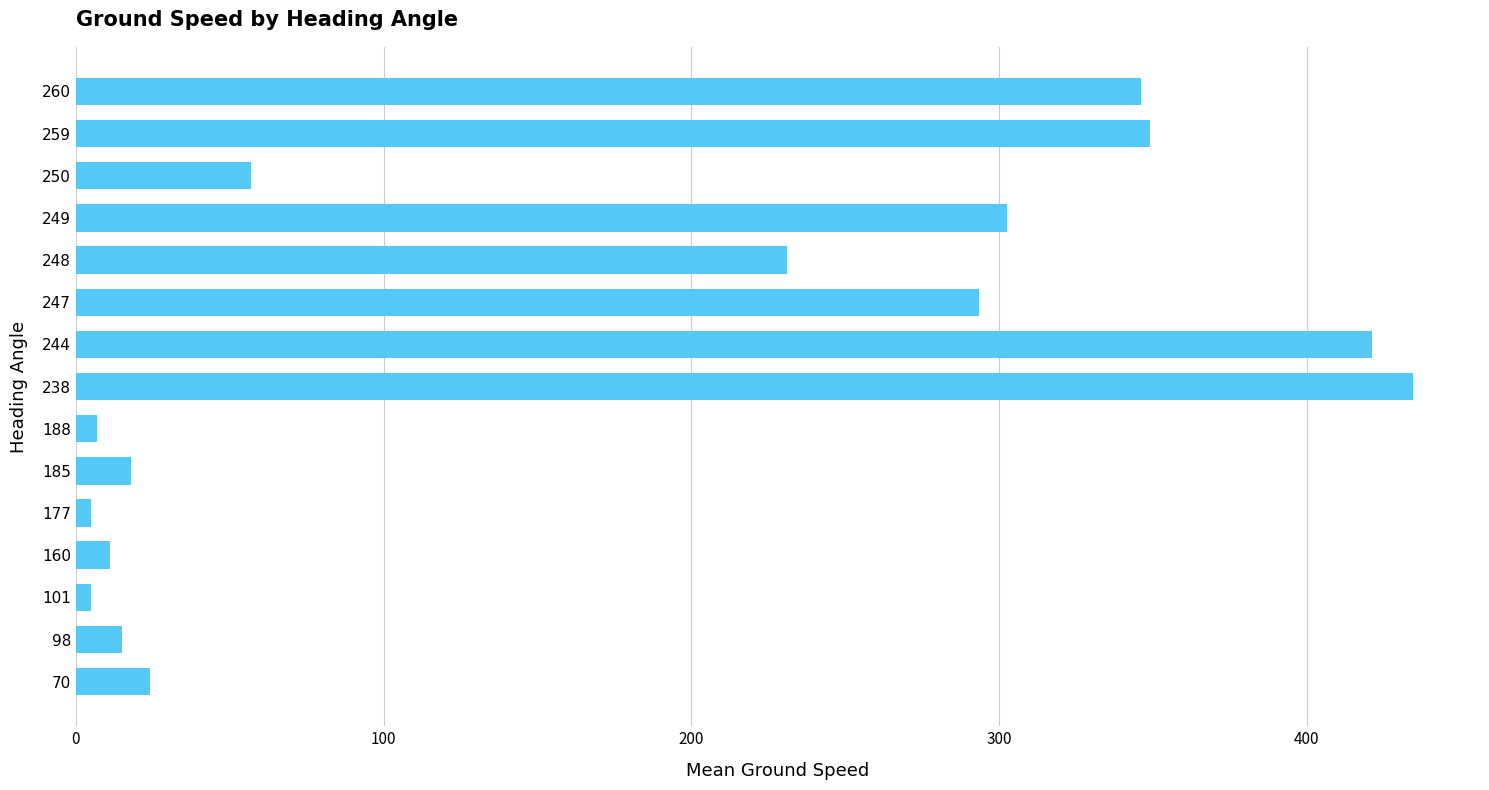

Does the chart contain any negative values?

No